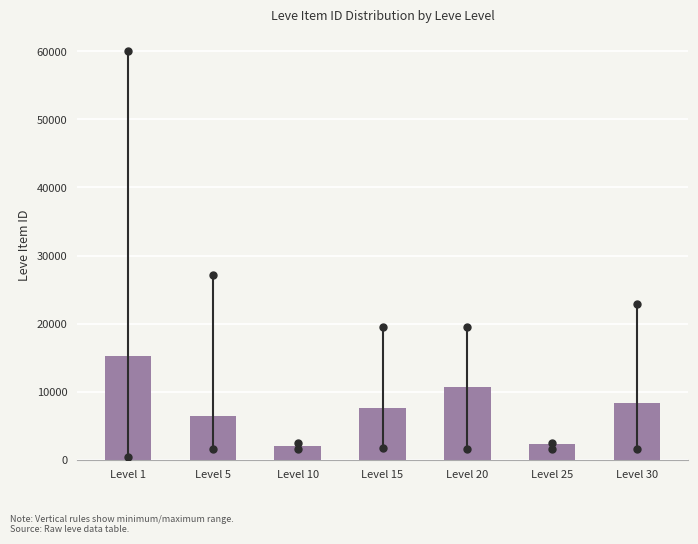

The value at Level 10 is 2032.7. True or false?

True